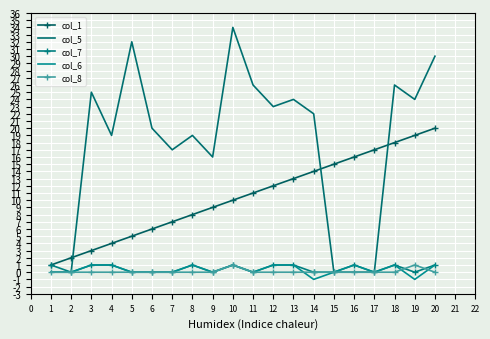

Is it true that col_7 equals 1 at 20?

True